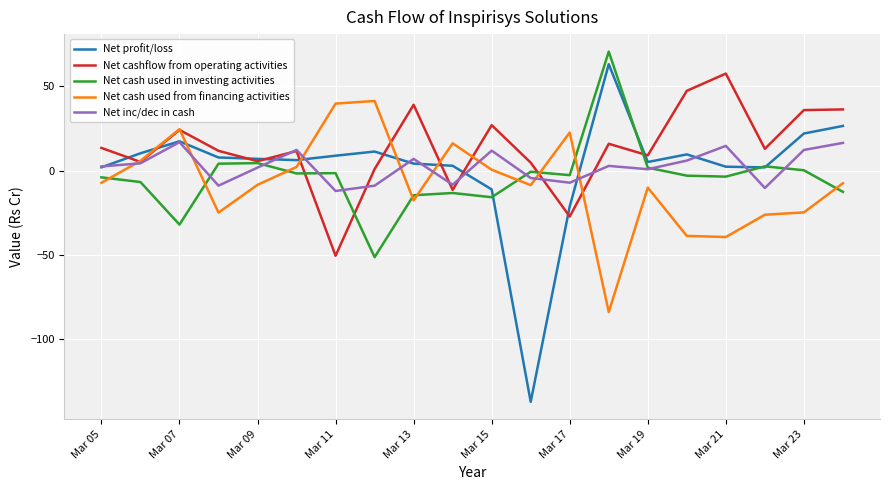

What is the sum of all Net inc/dec in cash values?

50.9